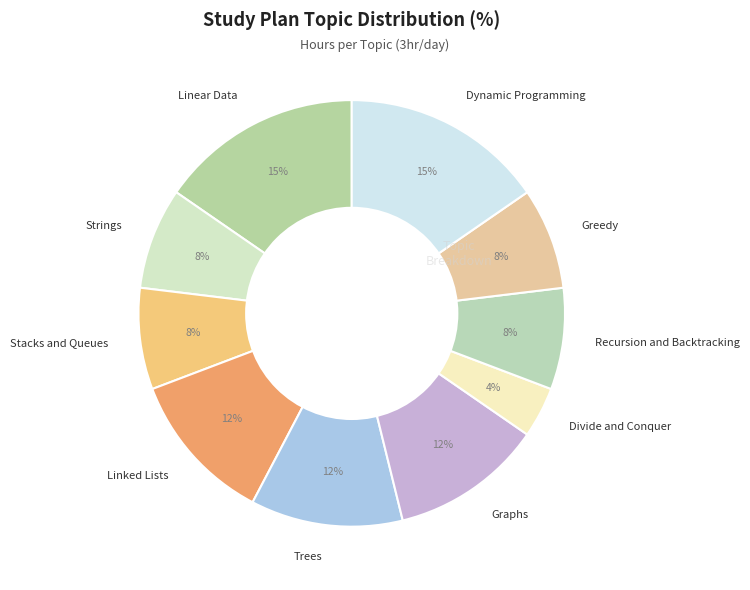

True or false: Linear Data accounts for 15% of the total.

True